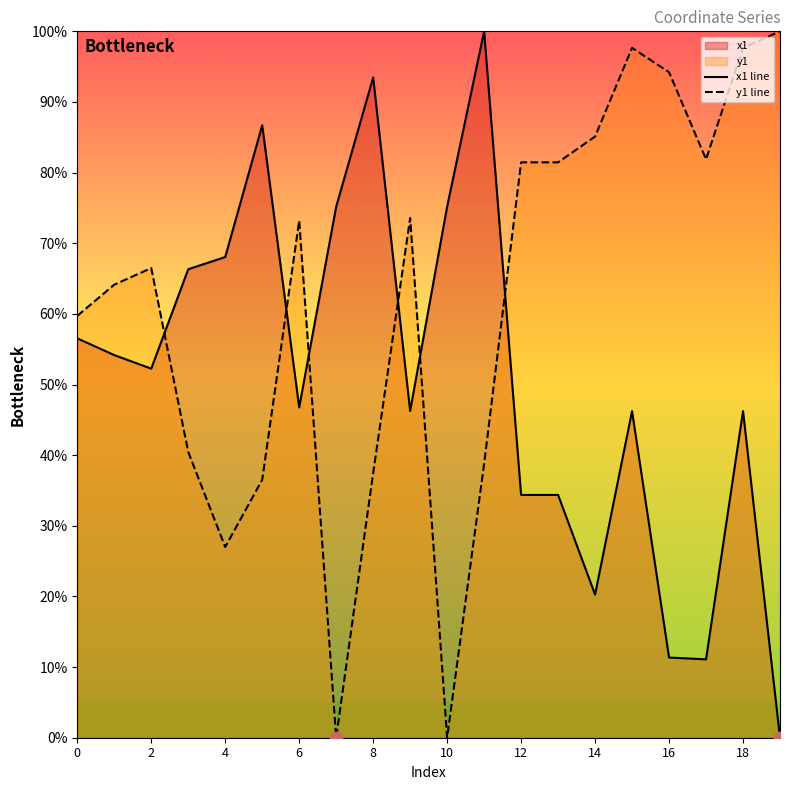

Which series contains the lowest Y value?

x1